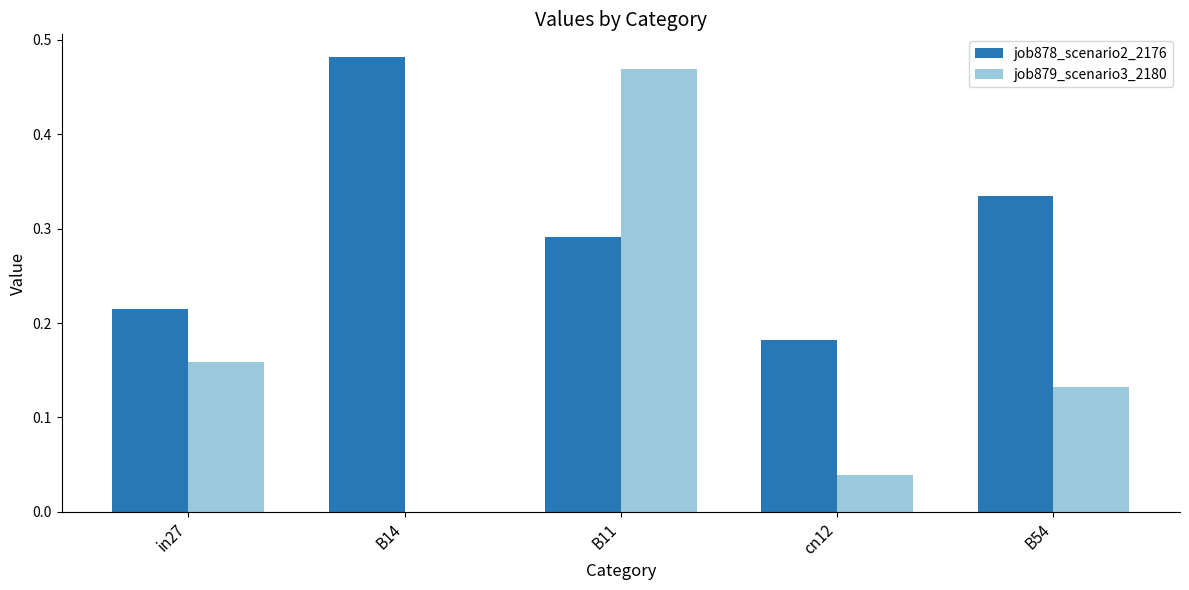

Which series changed the most between B11 and B54?

job879_scenario3_2180